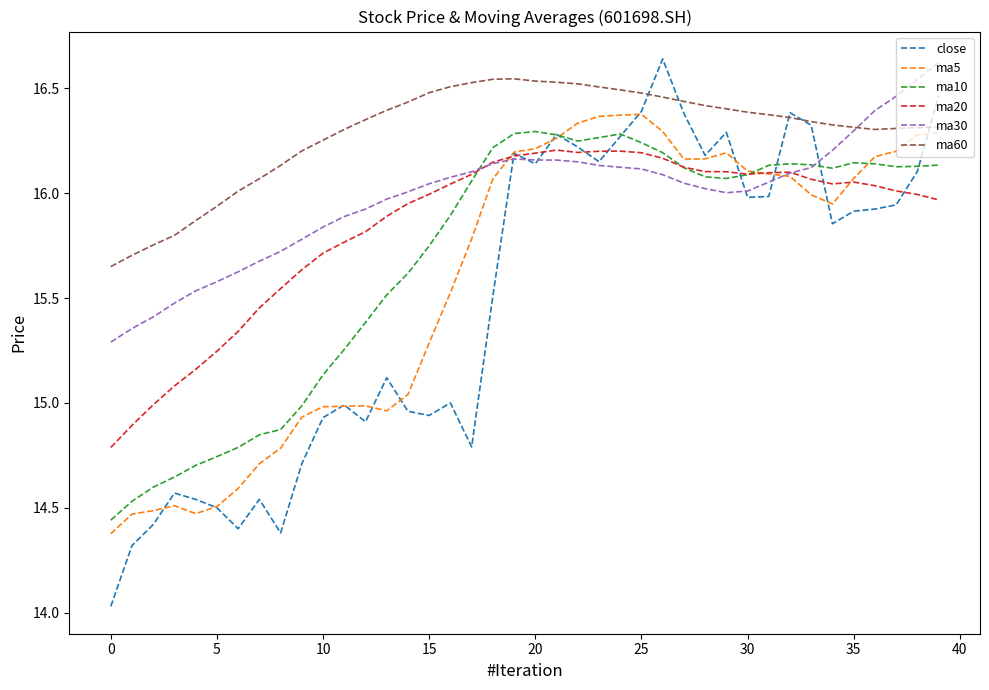

Which series has the largest range (max minus min)?

close